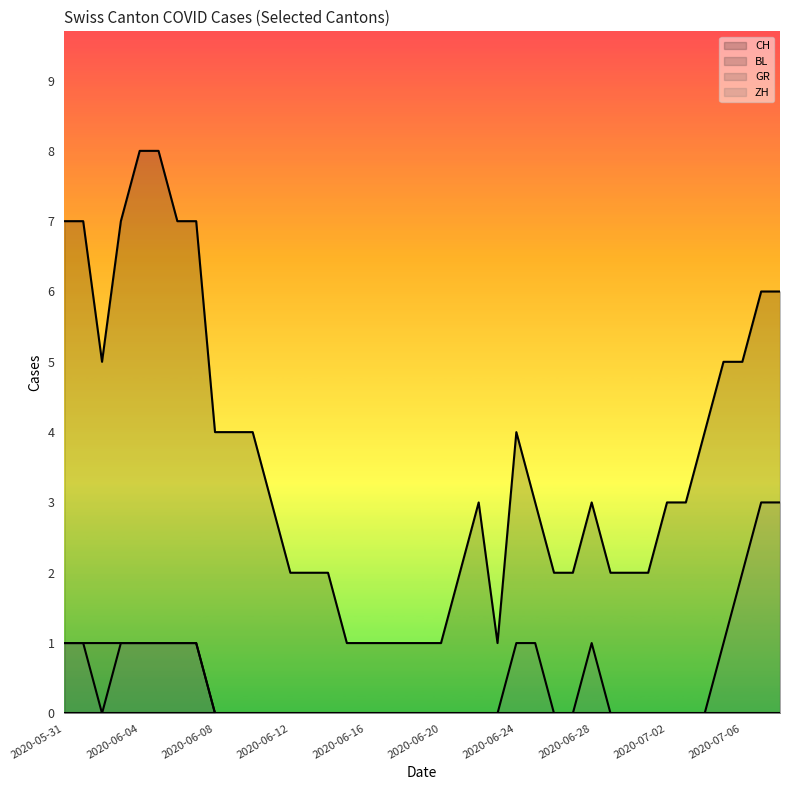

True or false: GR and ZH cross at least once.

False